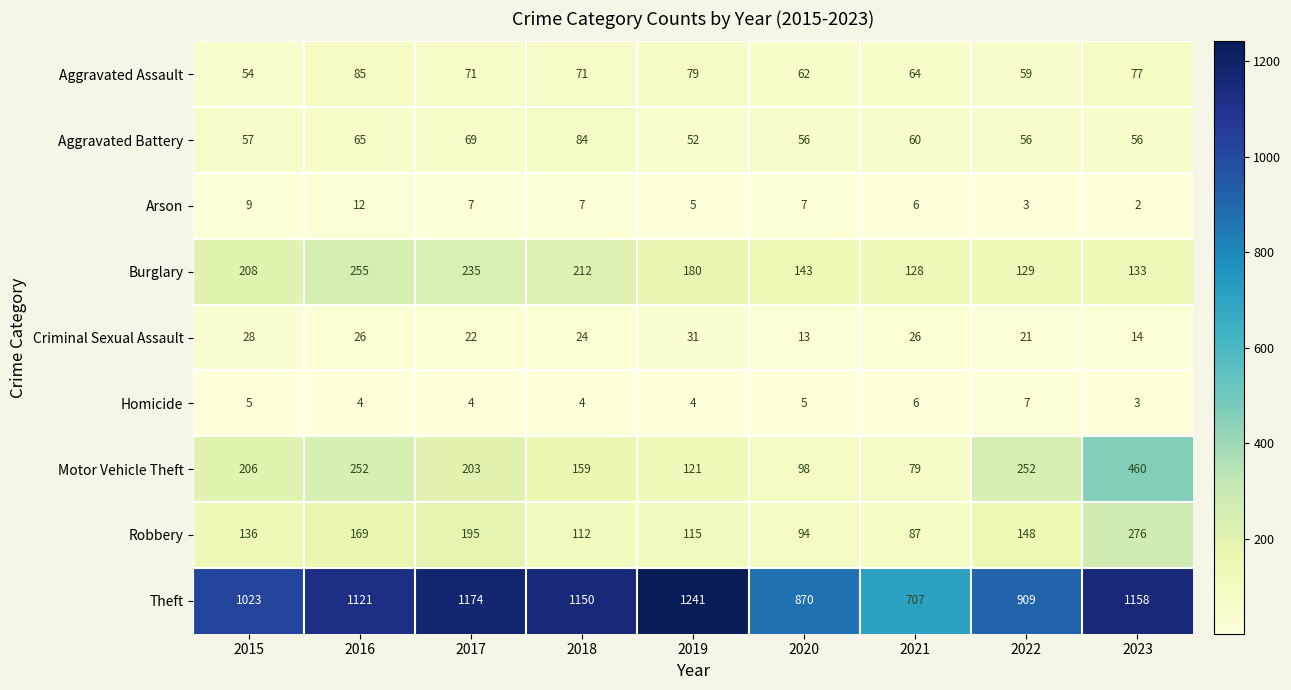

Where does the Homicide series first go above 4?

2015